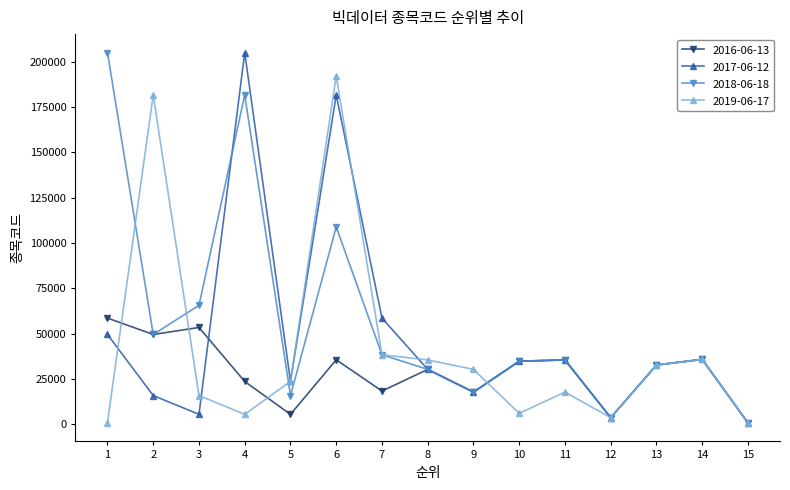

What is the difference between the second highest and second lowest values in the 2016-06-13 series?

49800